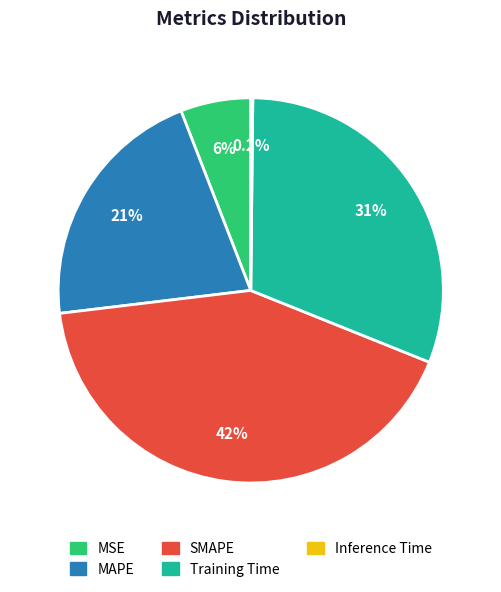

Between SMAPE and Training Time, which is larger?

SMAPE